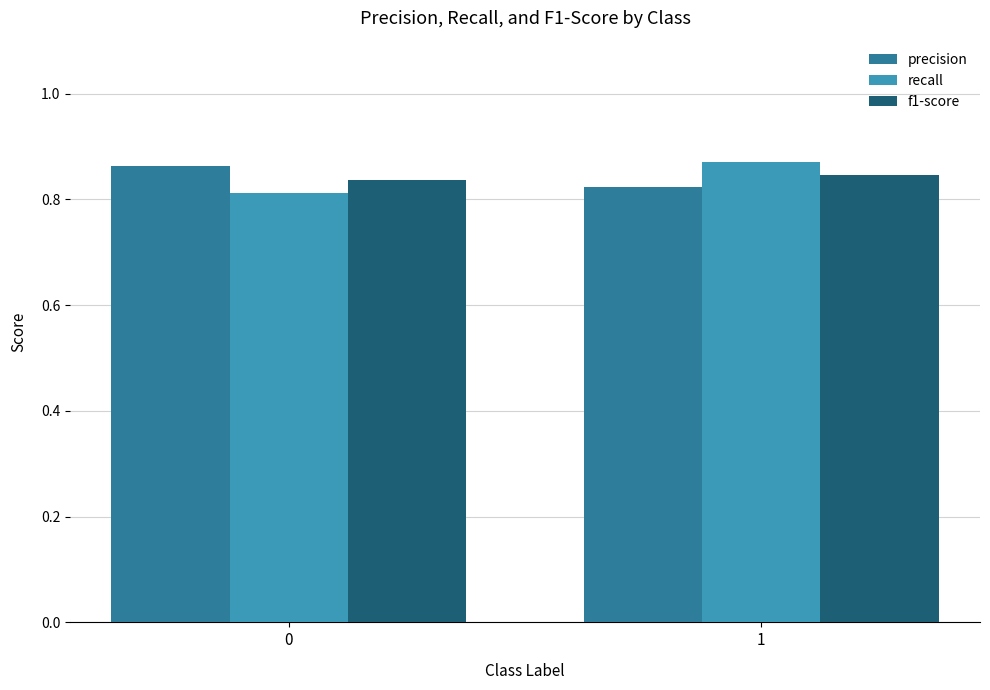

What is the spread (max minus min) of values at 0?

0.1